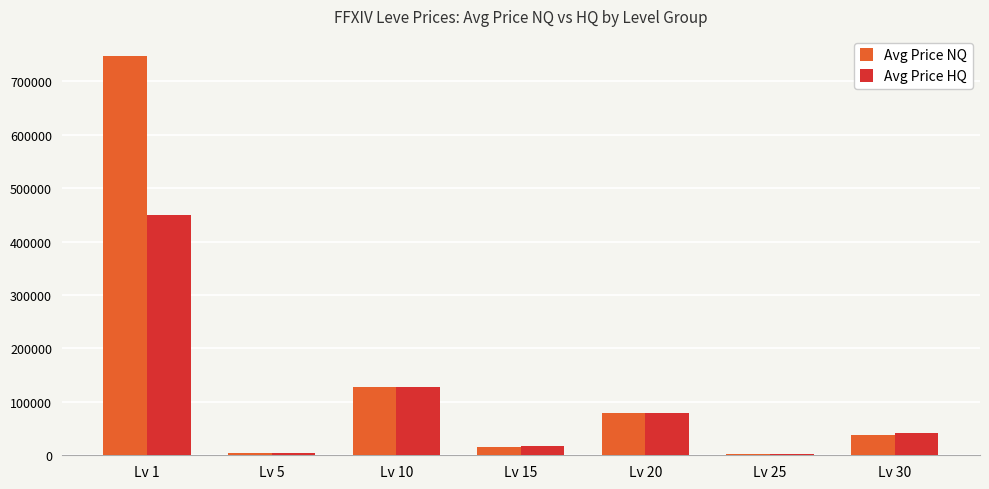

At which label does Avg Price NQ first exceed 37249?

Lv 1